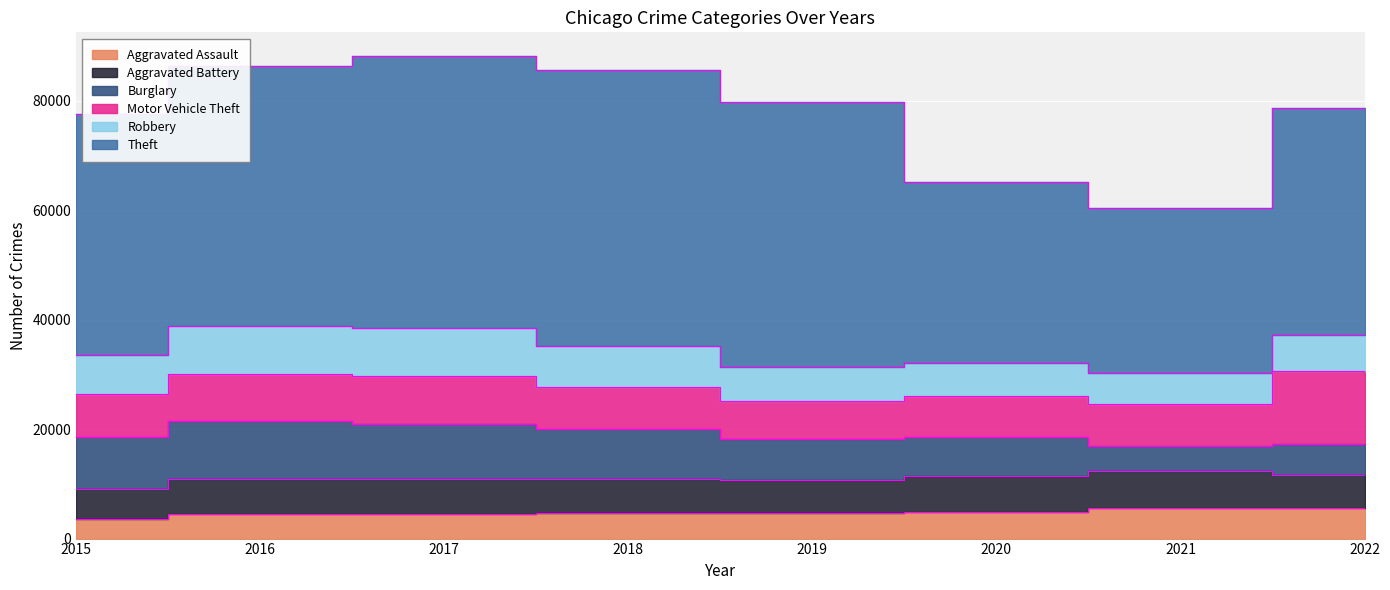

Which series has the largest range (max minus min)?

Theft